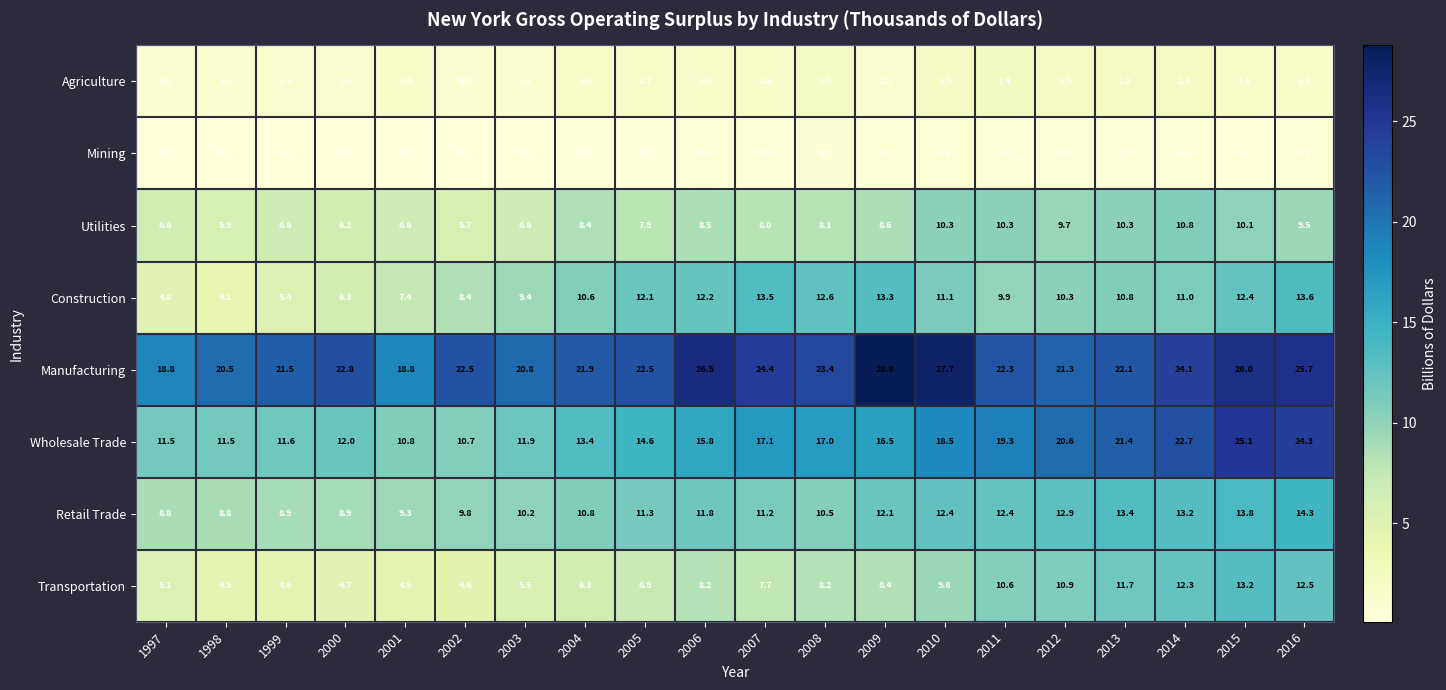

What is the difference between the maximum and minimum values in the Construction series?

9.5